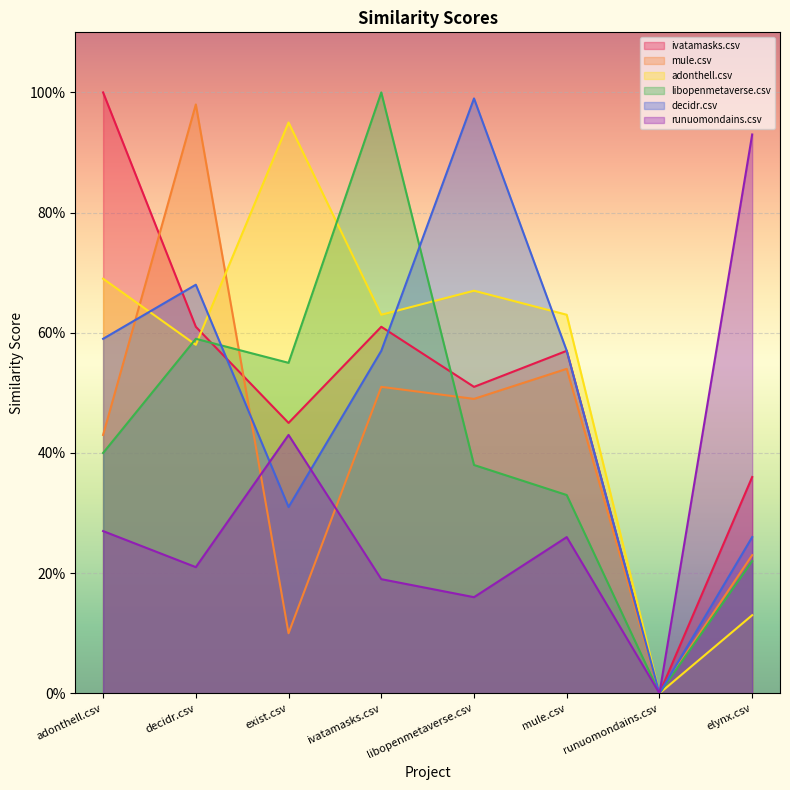

Which series has the widest spread of values?

ivatamasks.csv